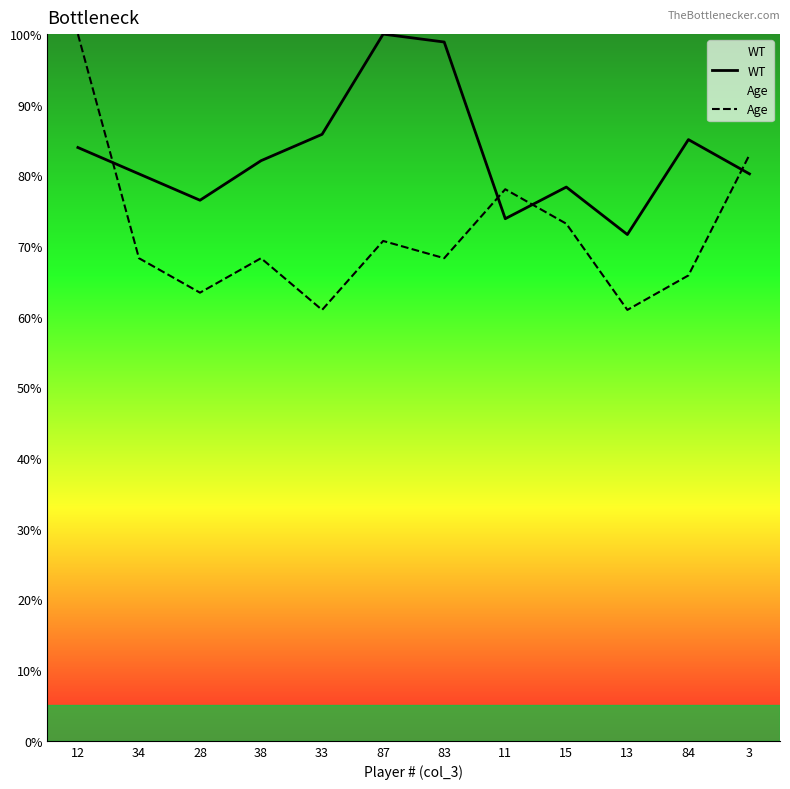

How many times do Age and WT cross each other?

4